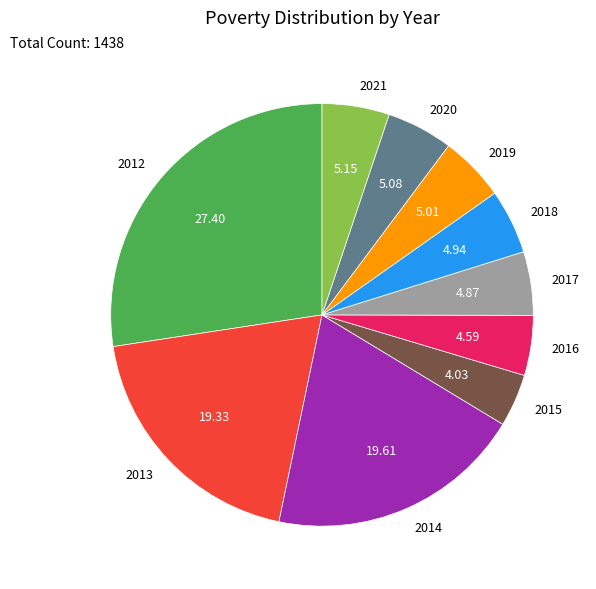

Is the sum of 2012 and 2021 greater than half?

No